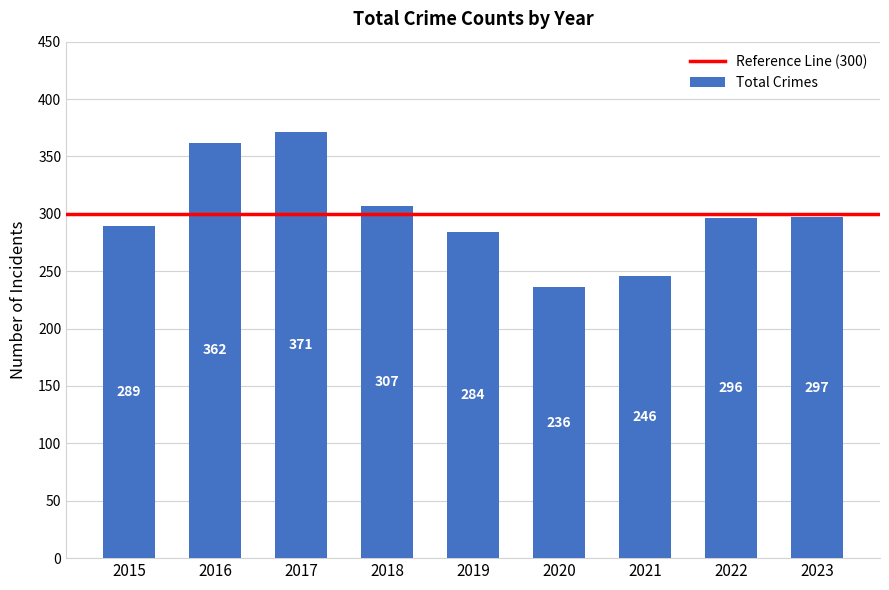

Which has a higher value, 2020 or 2017?

2017